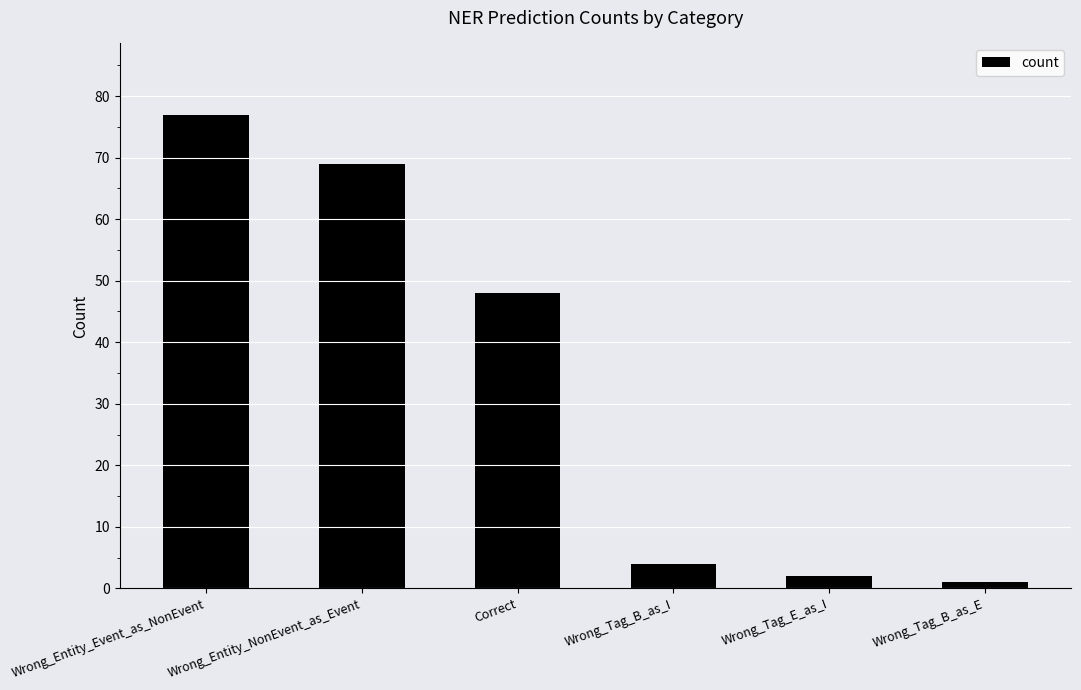

Are the bars grouped side by side (vs. stacked)?

No